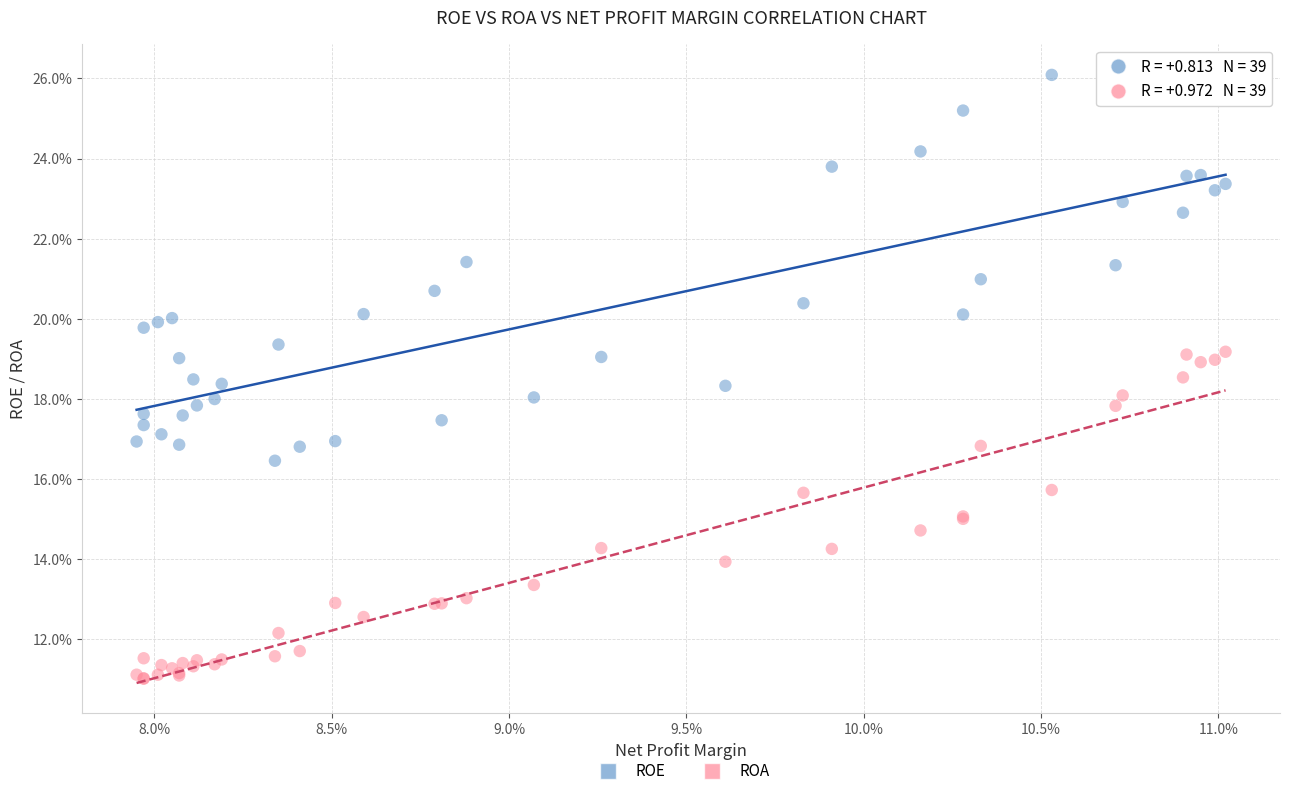

Which series reaches the maximum Y coordinate?

ROE